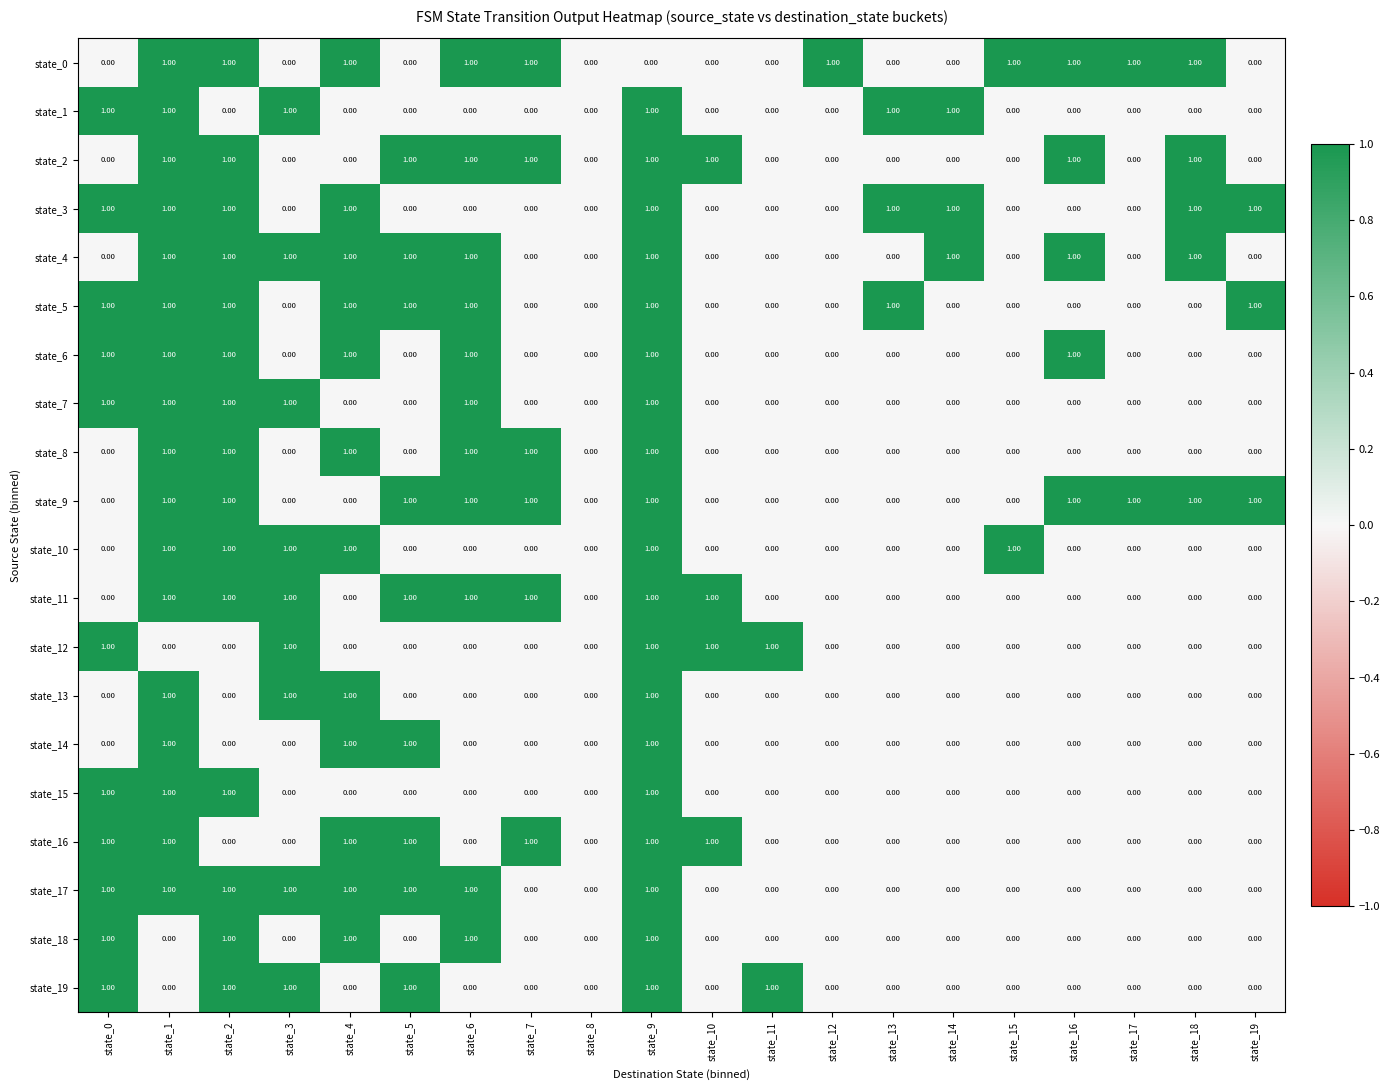

What is the total value across all series at state_13?

3